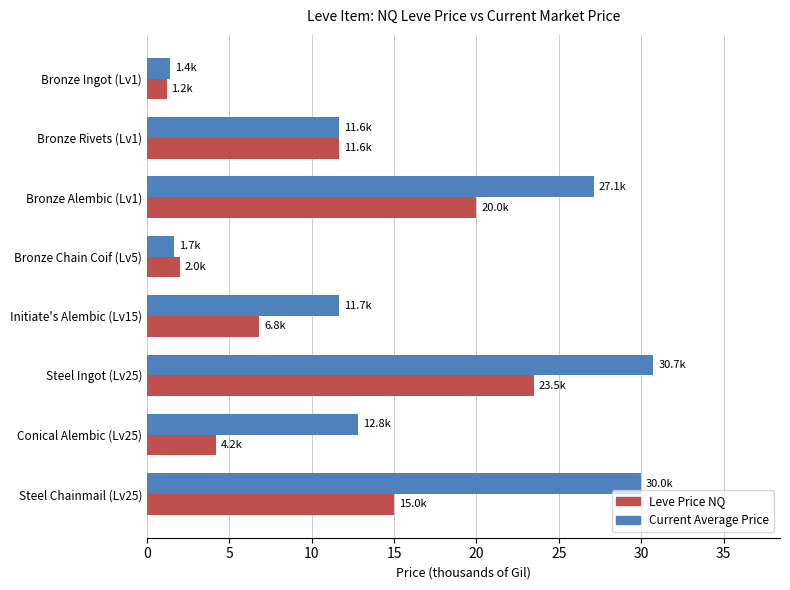

Which series has the largest total across all categories?

Current Average Price